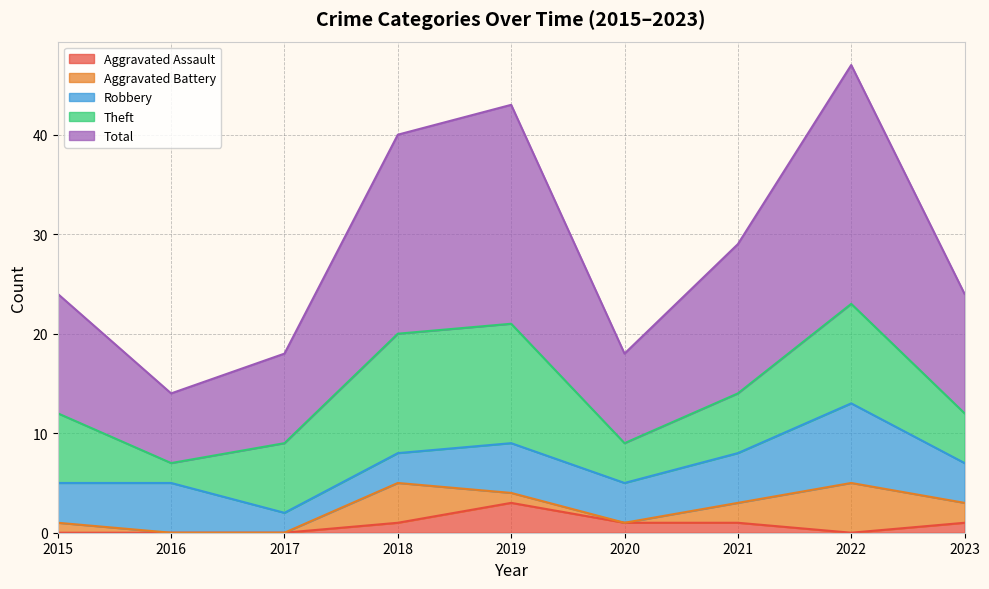

Which has a higher value, 2018 or 2020?

2018